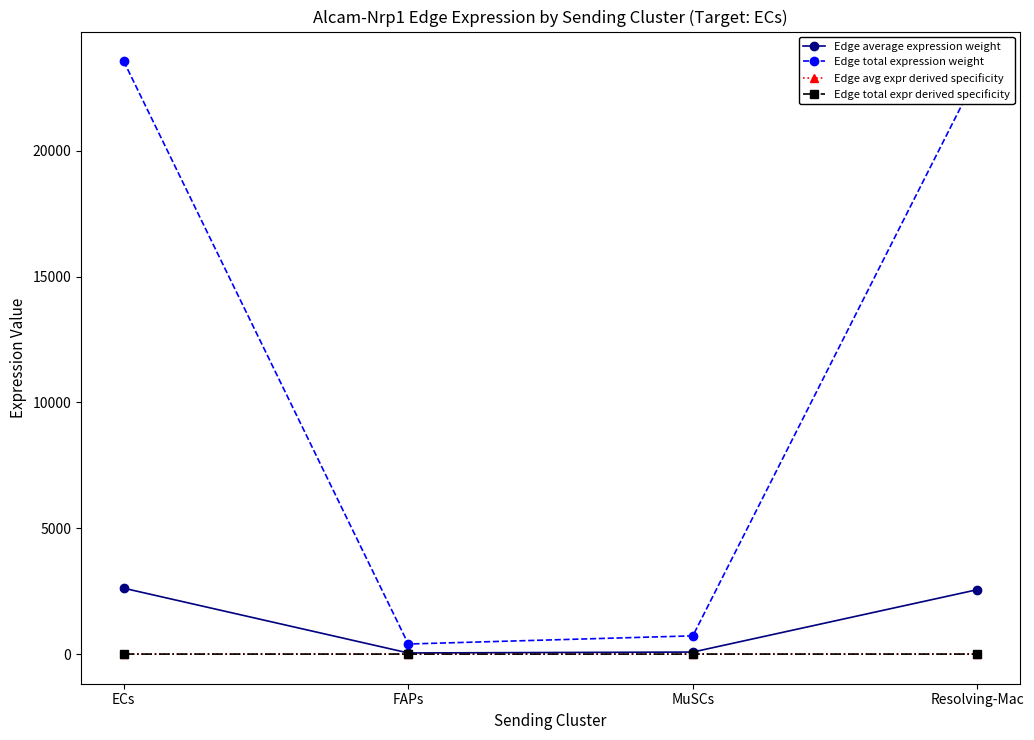

Is this an area chart (filled region under the line)?

No